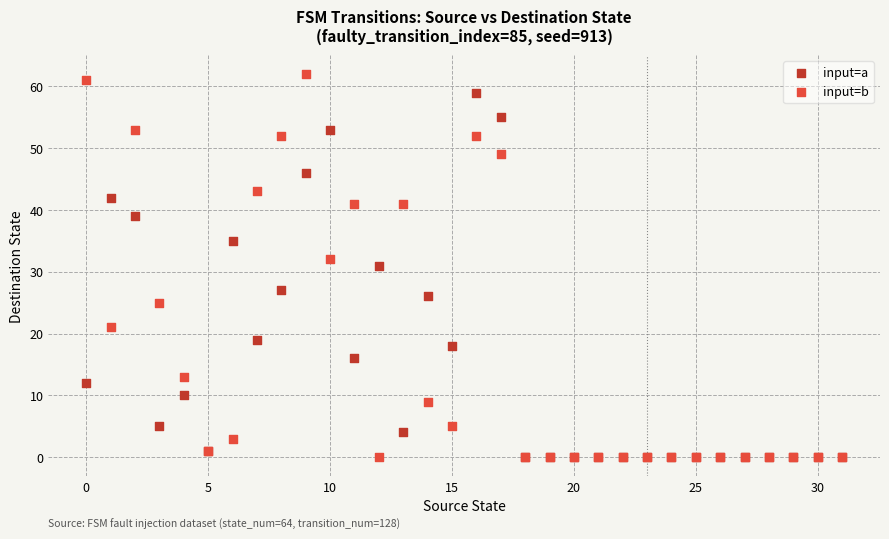

What are all the series names shown in the legend?

input=a, input=b